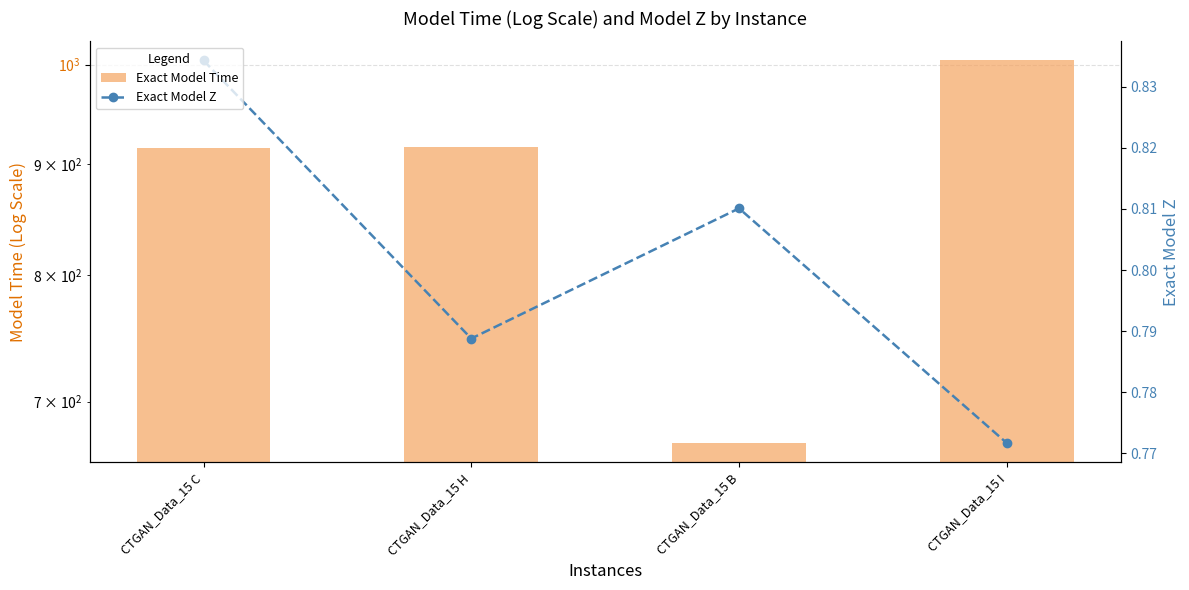

The value of Exact Model Z (%) at CTGAN_Data_15 B is 0.3. True or false?

False